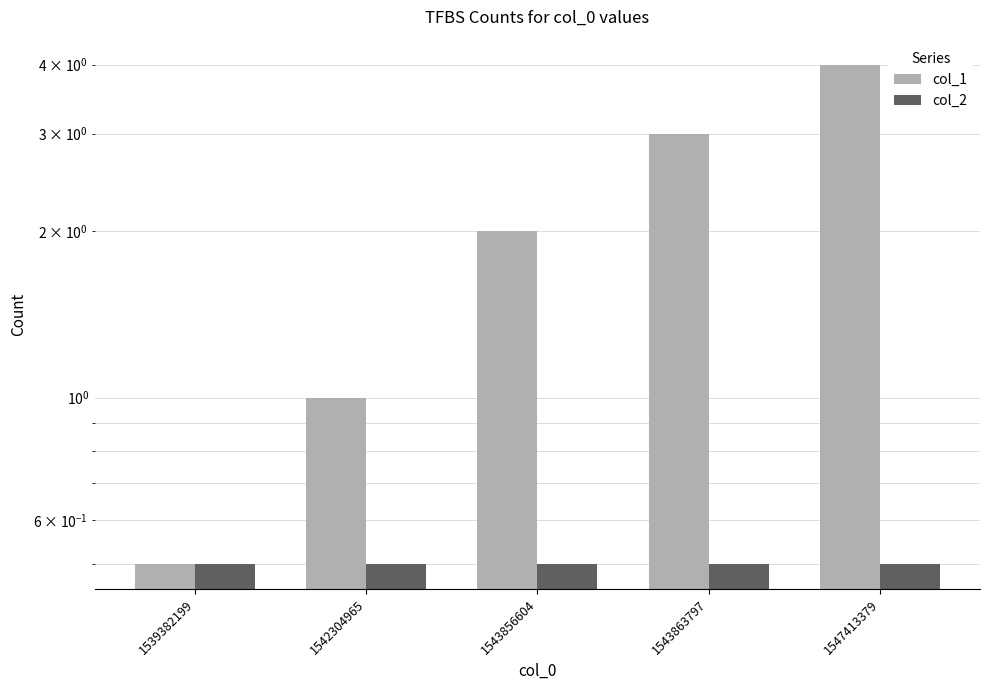

Is it true that col_1 equals 0.8 at 1539382199?

False